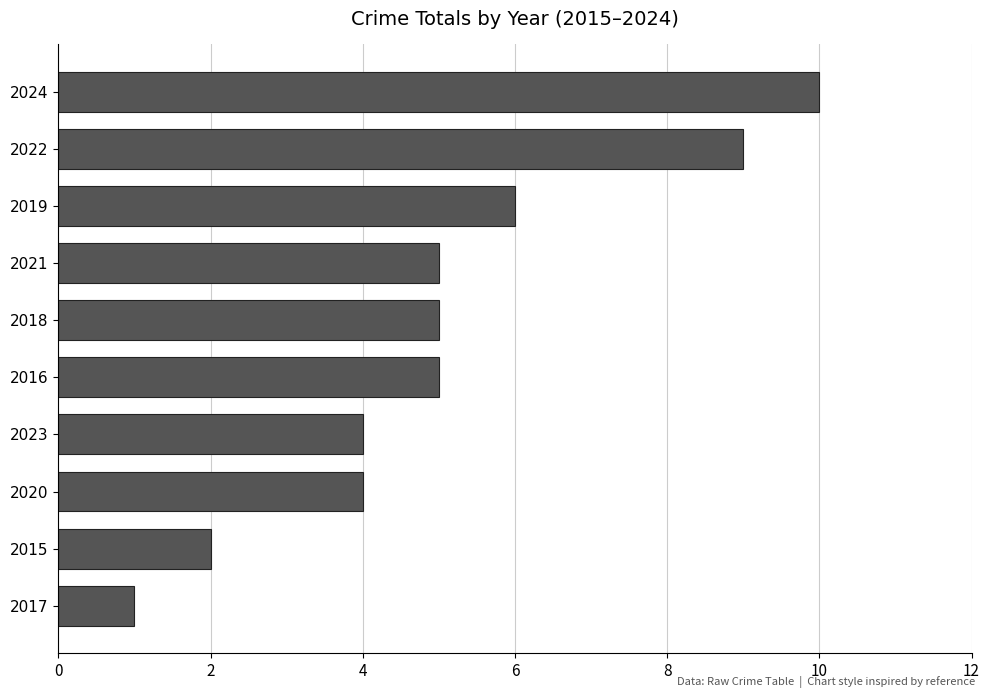

What position from the top is 2016?

6